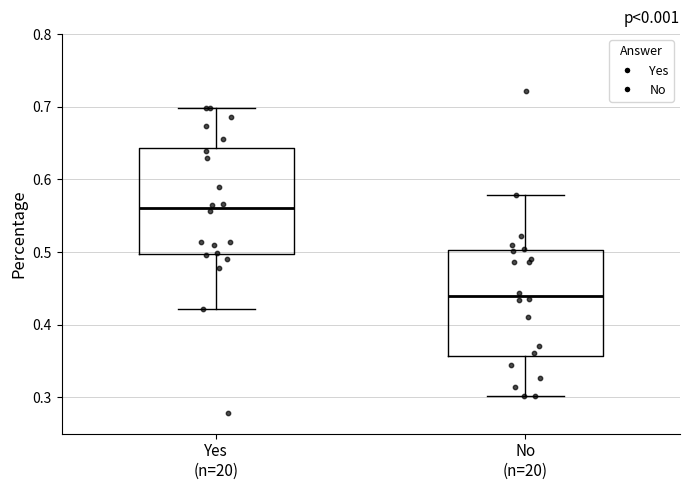

Which box has the lowest median line?

No (n=20)